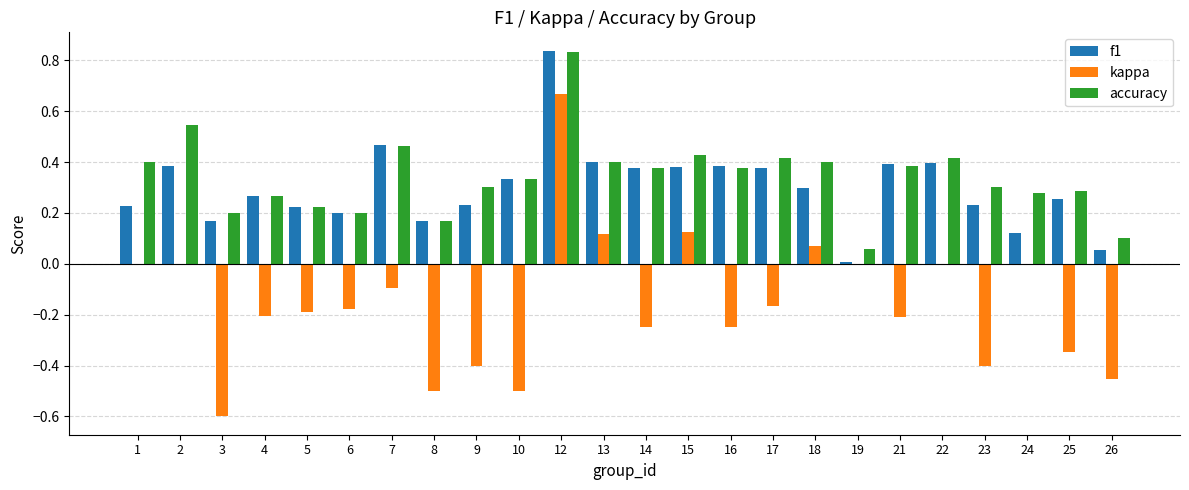

At which category is the sum across all series the highest?

12